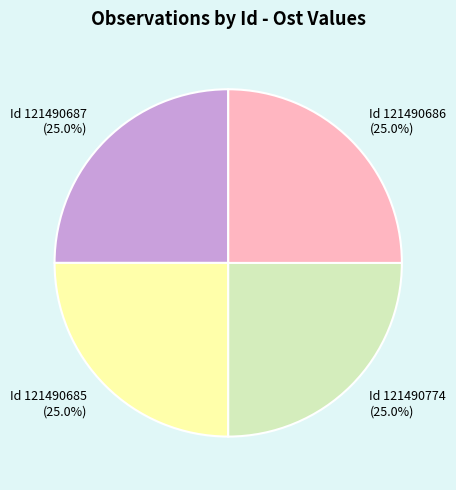

What percentage do Id 121490687 (25.0%) and Id 121490685 (25.0%) together represent?

50.0%